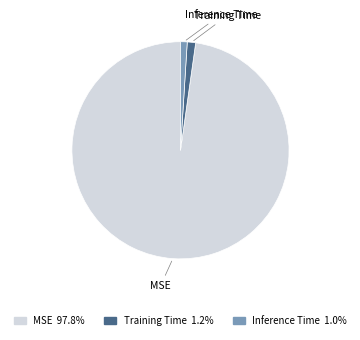

Which has a higher value, MSE or Training Time?

MSE